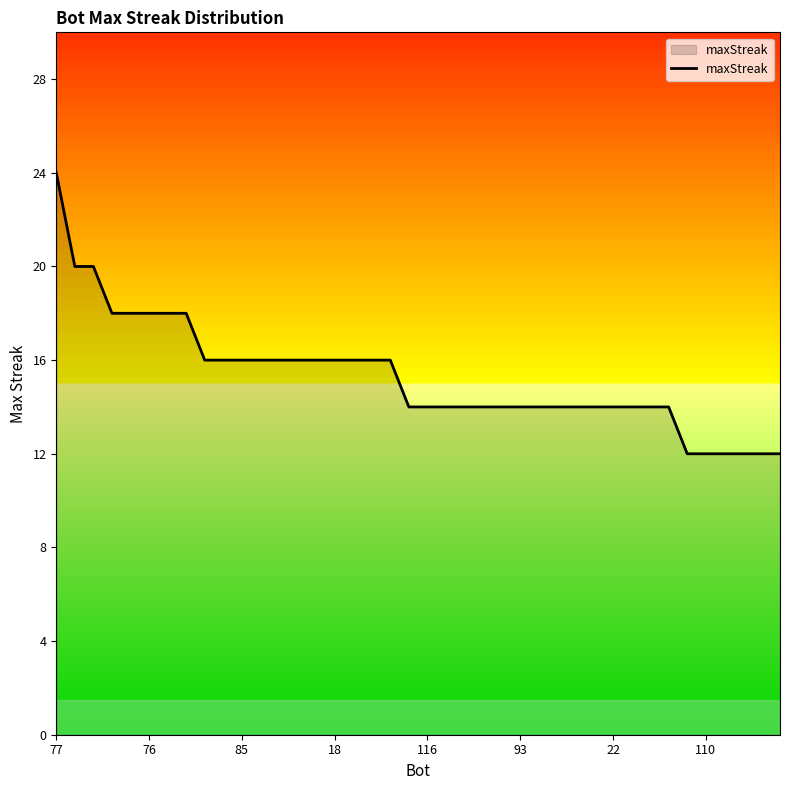

What is the difference between the maximum and minimum values?

12